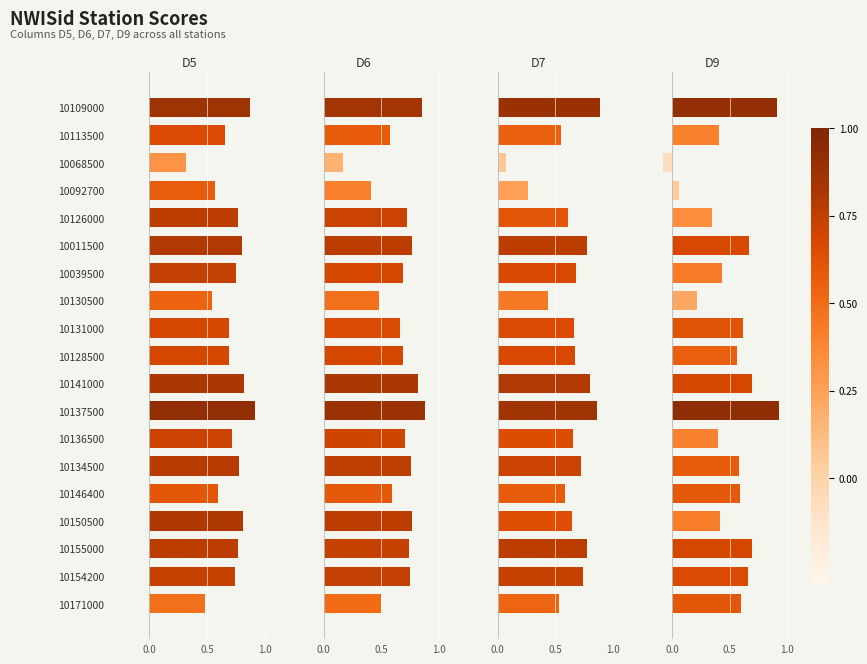

True or false: D9 has a value of 0.2 at 10154200.

False